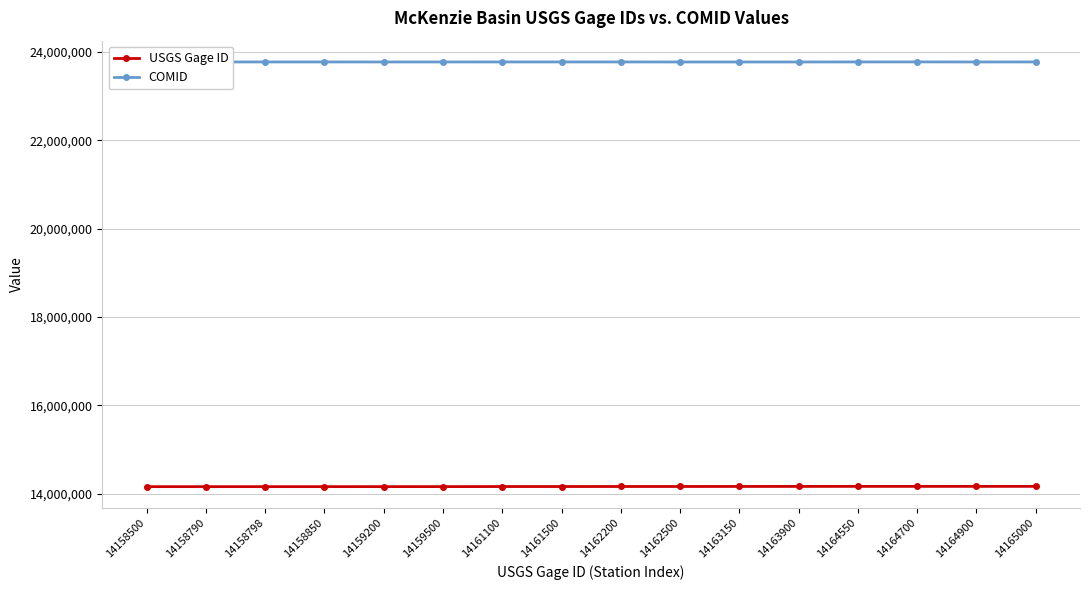

True or false: COMID has a value of 23773411 at 14161500.

True